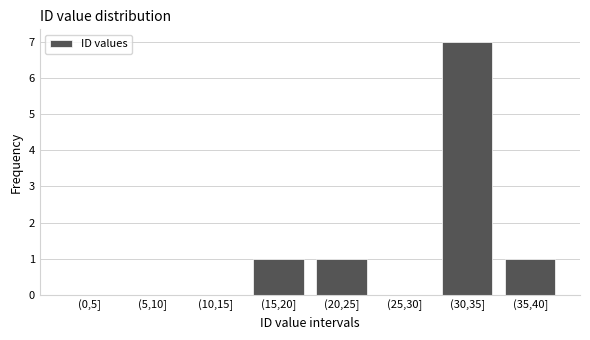

Reading right to left, list all the values displayed in this chart.

(35,40]=1	(30,35]=7	(25,30]=0	(20,25]=1	(15,20]=1	(10,15]=0	(5,10]=0	(0,5]=0